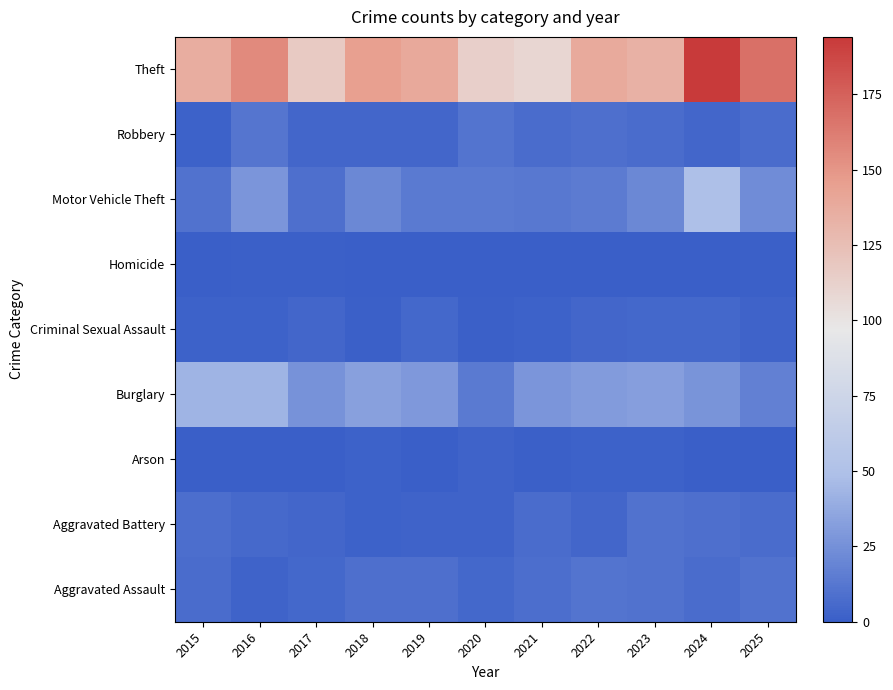

What is the spread (max minus min) of values at 2016?

156